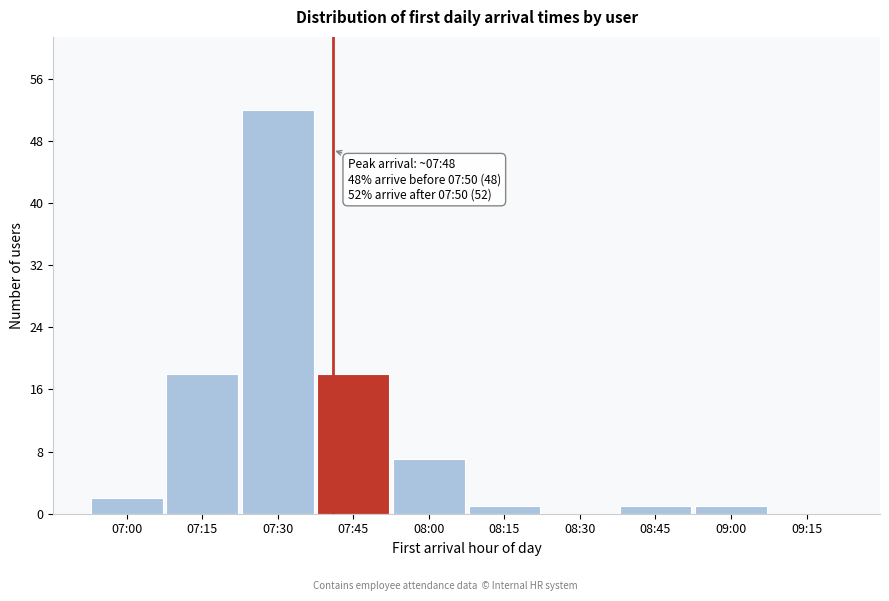

Reading left to right, what are all the values shown in this chart?

07:00=2	07:15=18	07:30=52	07:45=18	08:00=7	08:15=1	08:30=0	08:45=1	09:00=1	09:15=0